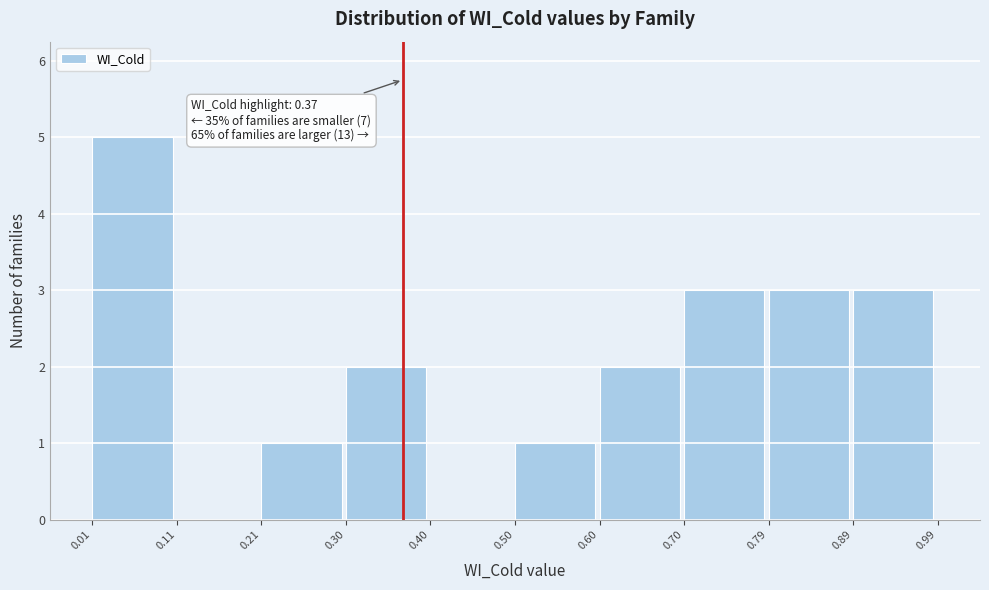

Over which range of the x-axis is the bar tallest?

0.01 to 0.11